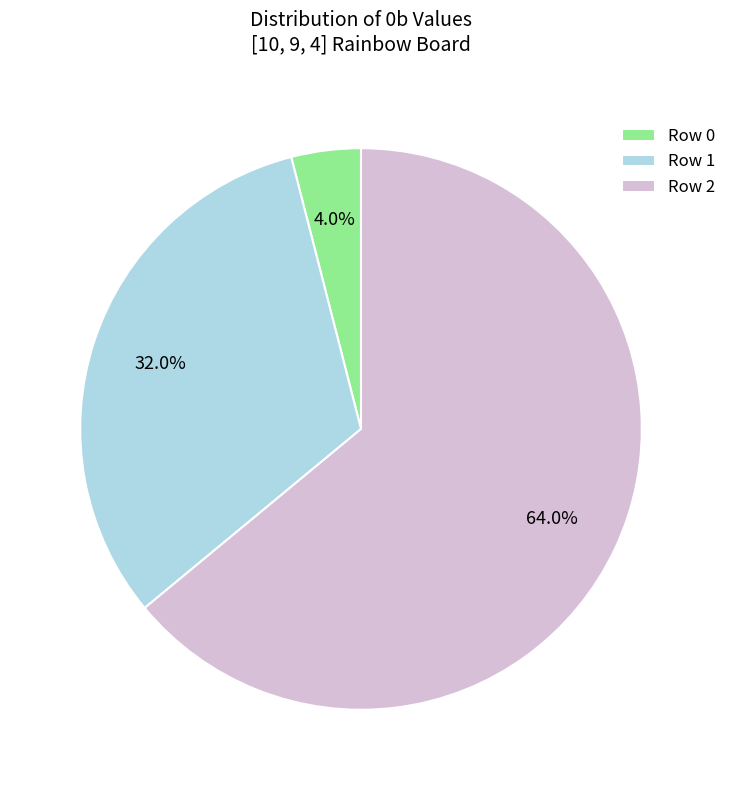

What percentage do Row 1 and Row 2 together represent?

96.0%